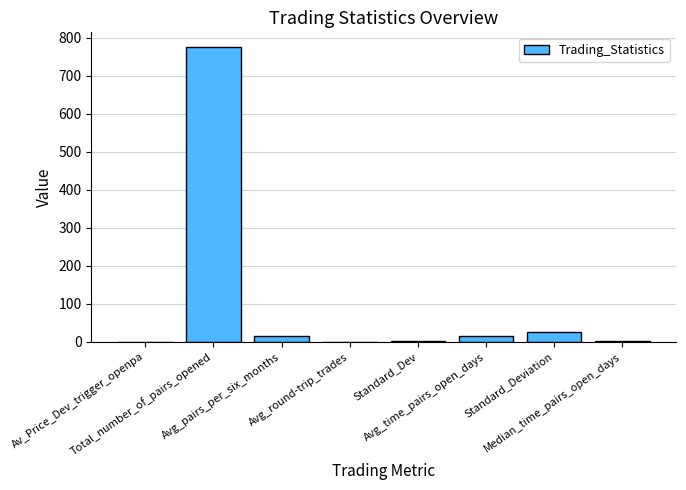

What is the maximum value shown in the chart?

775.0